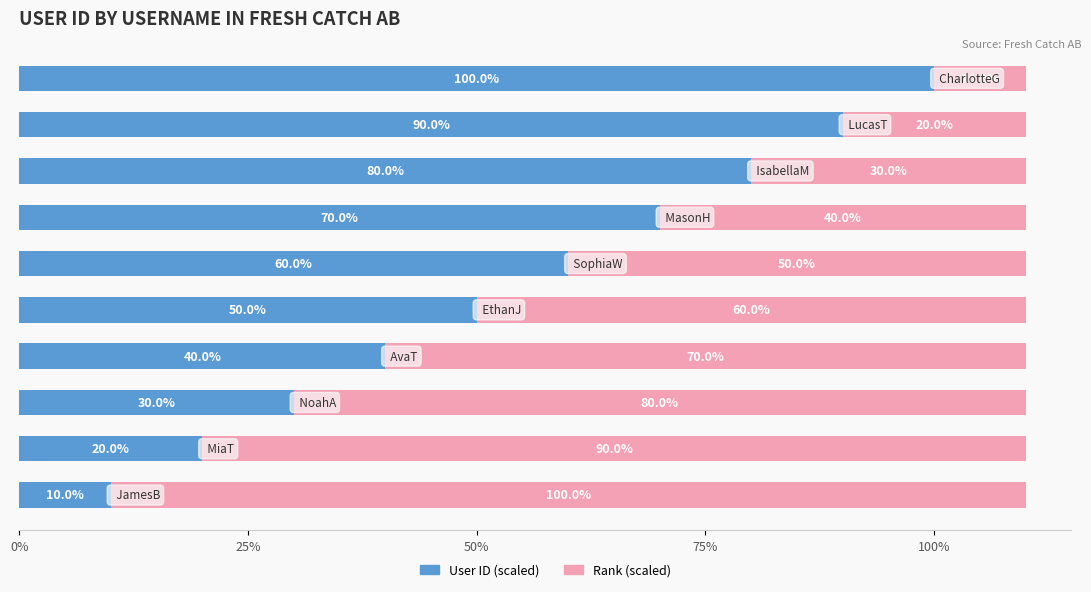

What is the difference between the maximum and second lowest values in the User ID (scaled) series?

80